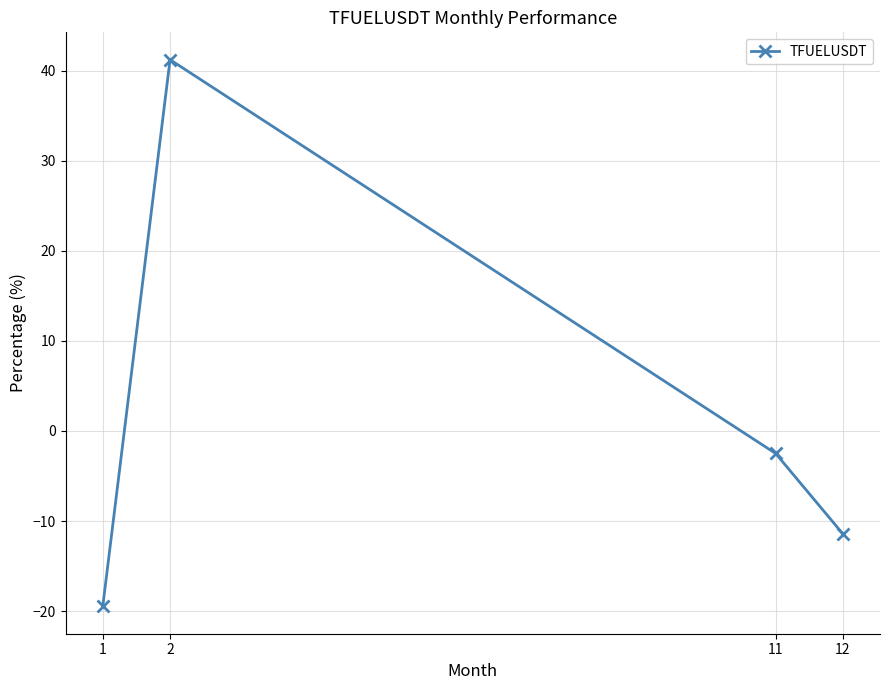

What is the difference between the values at 1 and 2?

60.7